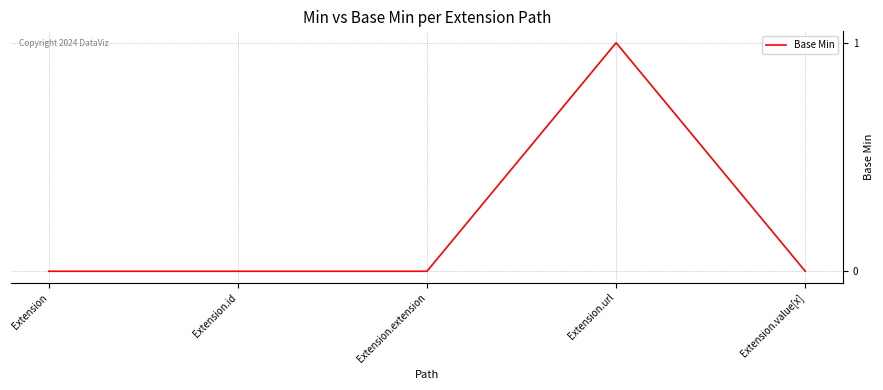

Between Extension and Extension.url, which is larger?

Extension.url